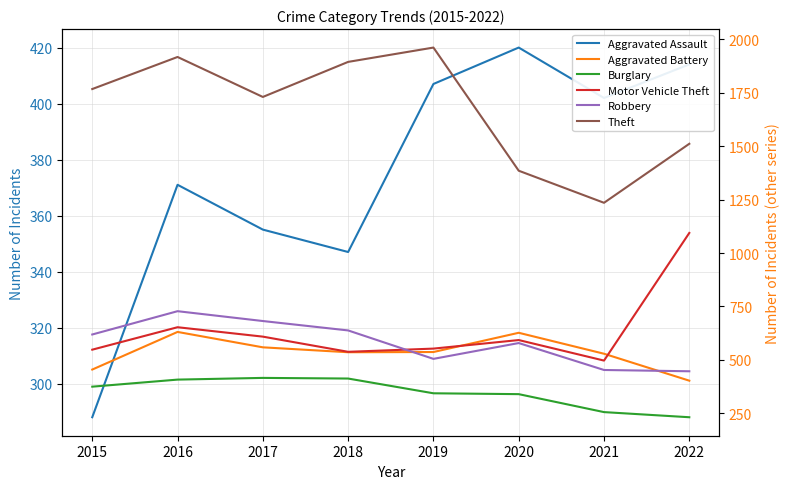

At how many categories does at least one series exceed 1043?

8